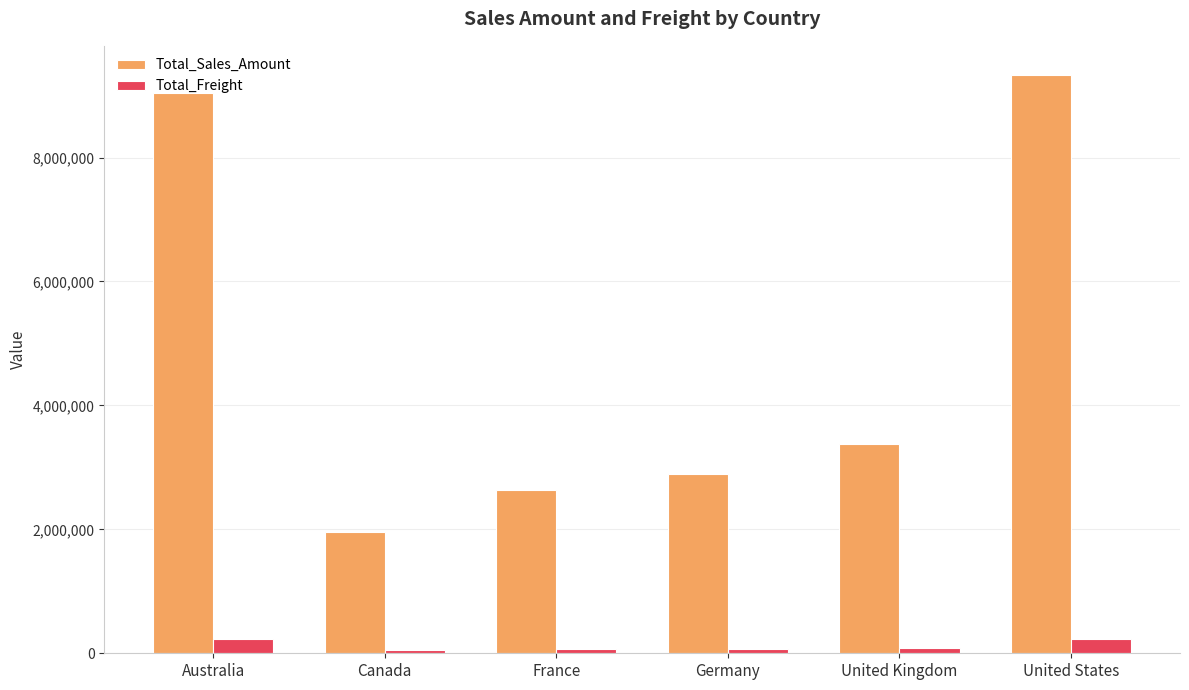

At which category does the chart reach its peak across all series?

United States